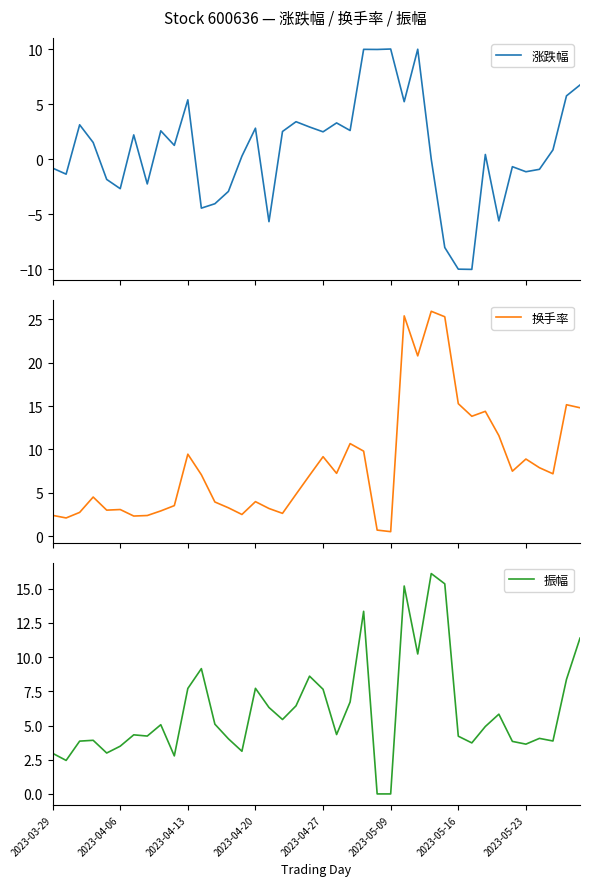

How many data points does each series have?

40